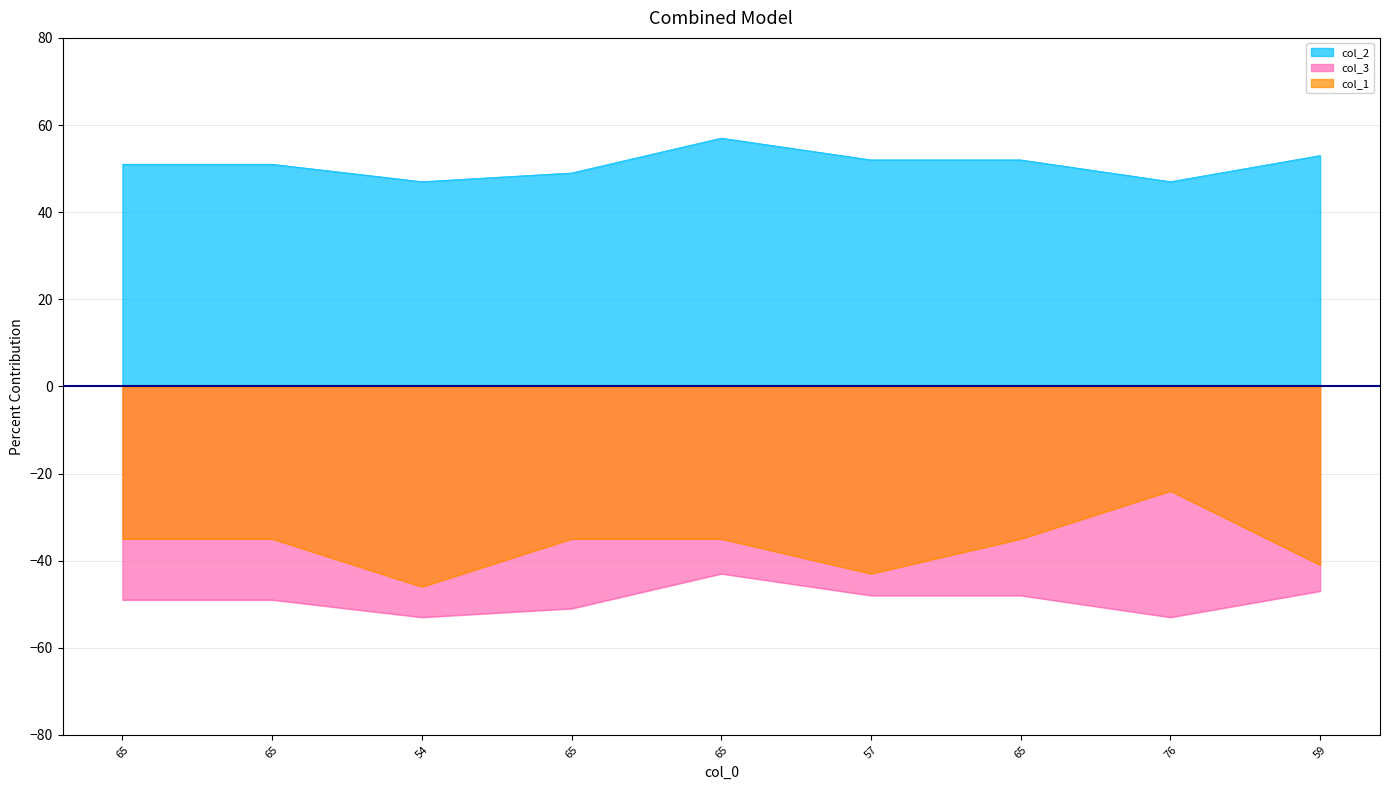

What is the difference between the maximum and minimum values in the col_2 series?

10